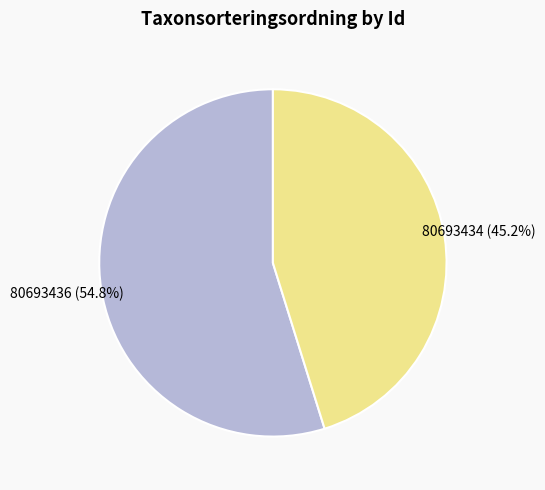

To the nearest percent, what portion does 80693434 represent?

45%